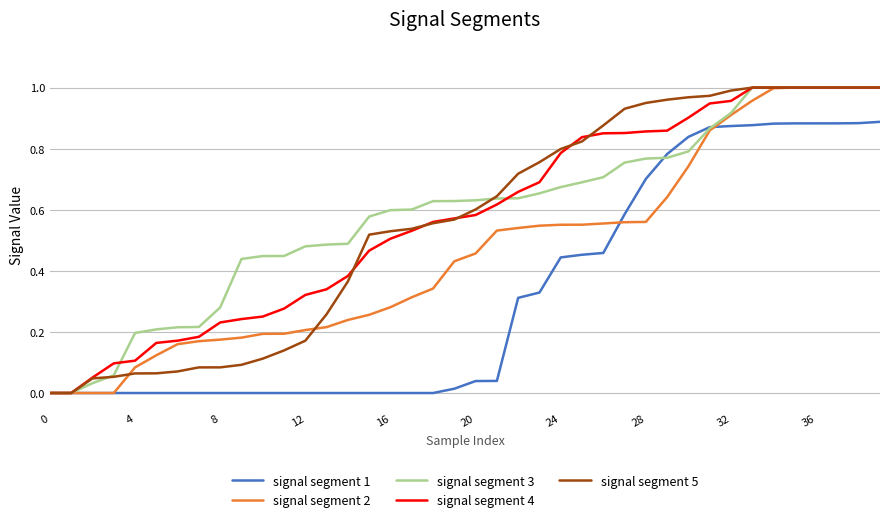

Reading left to right, list all the values displayed in this chart.

signal segment 1: 0.0	0.0	0.0	0.0	0.0	0.0	0.0	0.0	0.0	0.0	0.0	0.0	0.0	0.0	0.0	0.0	0.0	0.0	0.0	0.0	0.0	0.0	0.3	0.3	0.4	0.5	0.5	0.6	0.7	0.8	0.8	0.9	0.9	0.9	0.9	0.9	0.9	0.9	0.9	0.9
signal segment 2: 0.0	0.0	0.0	0.0	0.1	0.1	0.2	0.2	0.2	0.2	0.2	0.2	0.2	0.2	0.2	0.3	0.3	0.3	0.3	0.4	0.5	0.5	0.5	0.5	0.6	0.6	0.6	0.6	0.6	0.6	0.7	0.9	0.9	1.0	1.0	1.0	1.0	1.0	1.0	1.0
signal segment 3: 0.0	0.0	0.0	0.1	0.2	0.2	0.2	0.2	0.3	0.4	0.4	0.4	0.5	0.5	0.5	0.6	0.6	0.6	0.6	0.6	0.6	0.6	0.6	0.7	0.7	0.7	0.7	0.8	0.8	0.8	0.8	0.9	0.9	1.0	1.0	1.0	1.0	1.0	1.0	1.0
signal segment 4: 0.0	0.0	0.1	0.1	0.1	0.2	0.2	0.2	0.2	0.2	0.3	0.3	0.3	0.3	0.4	0.5	0.5	0.5	0.6	0.6	0.6	0.6	0.7	0.7	0.8	0.8	0.9	0.9	0.9	0.9	0.9	0.9	1.0	1.0	1.0	1.0	1.0	1.0	1.0	1.0
signal segment 5: 0.0	0.0	0.0	0.1	0.1	0.1	0.1	0.1	0.1	0.1	0.1	0.1	0.2	0.3	0.4	0.5	0.5	0.5	0.6	0.6	0.6	0.6	0.7	0.8	0.8	0.8	0.9	0.9	0.9	1.0	1.0	1.0	1.0	1.0	1.0	1.0	1.0	1.0	1.0	1.0